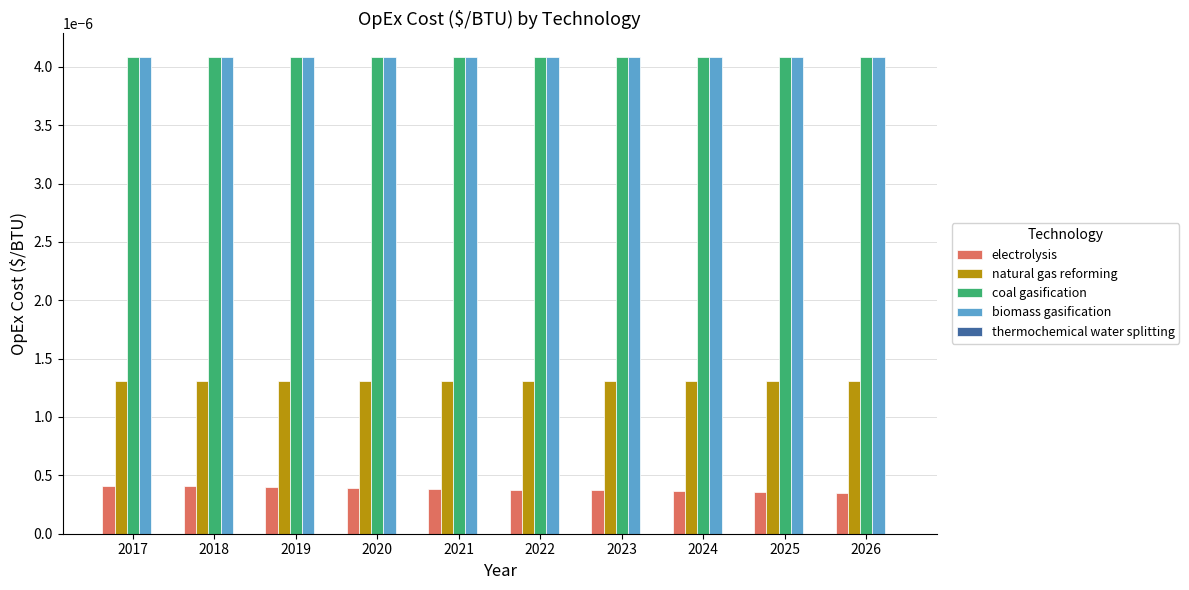

At how many categories does at least one series exceed 0?

10